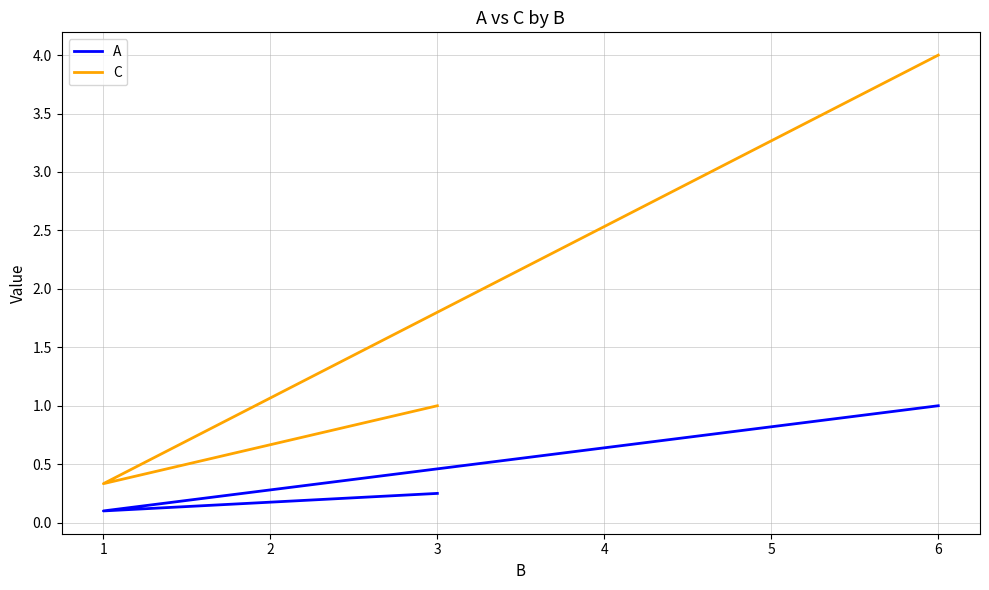

What is the sum of the A values at 1 and 3?

0.3